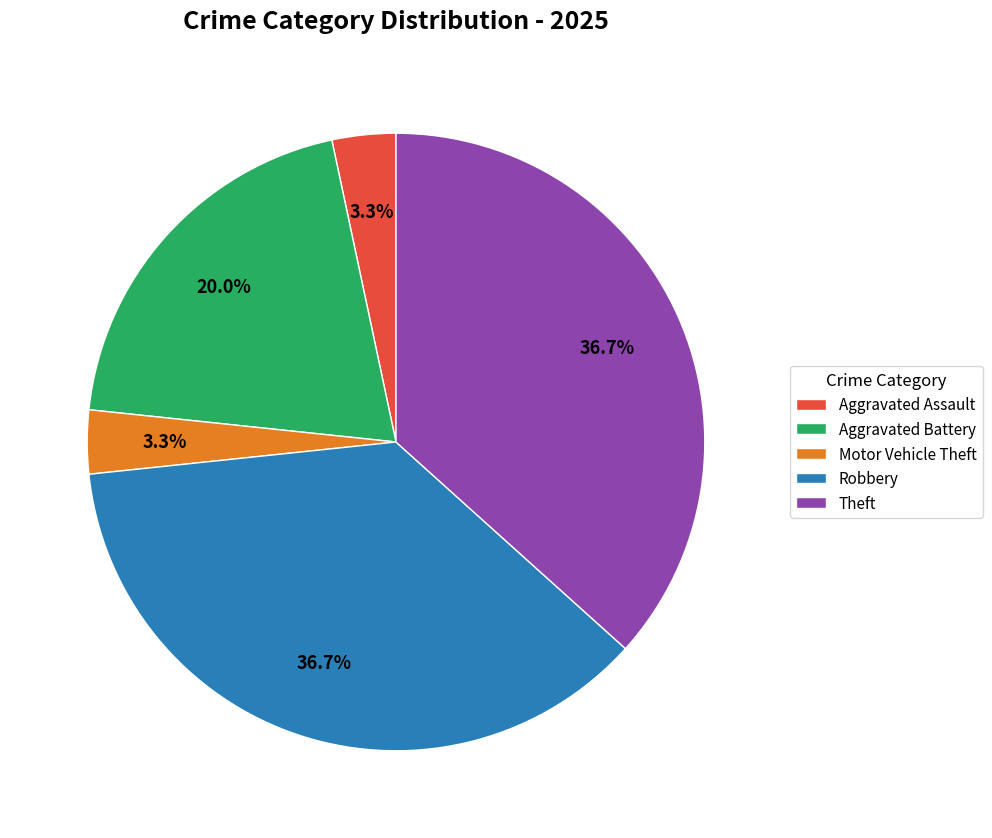

Approximately how many times larger is the value at Robbery compared to Theft?

1.0